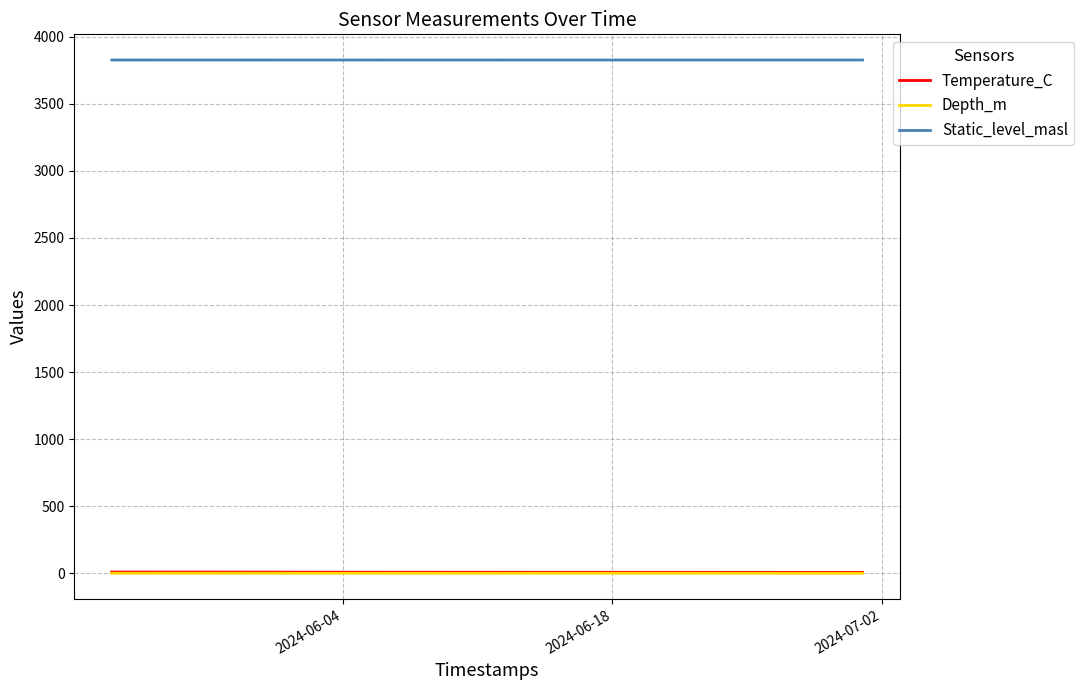

Which series has the largest total across all categories?

Static_level_masl